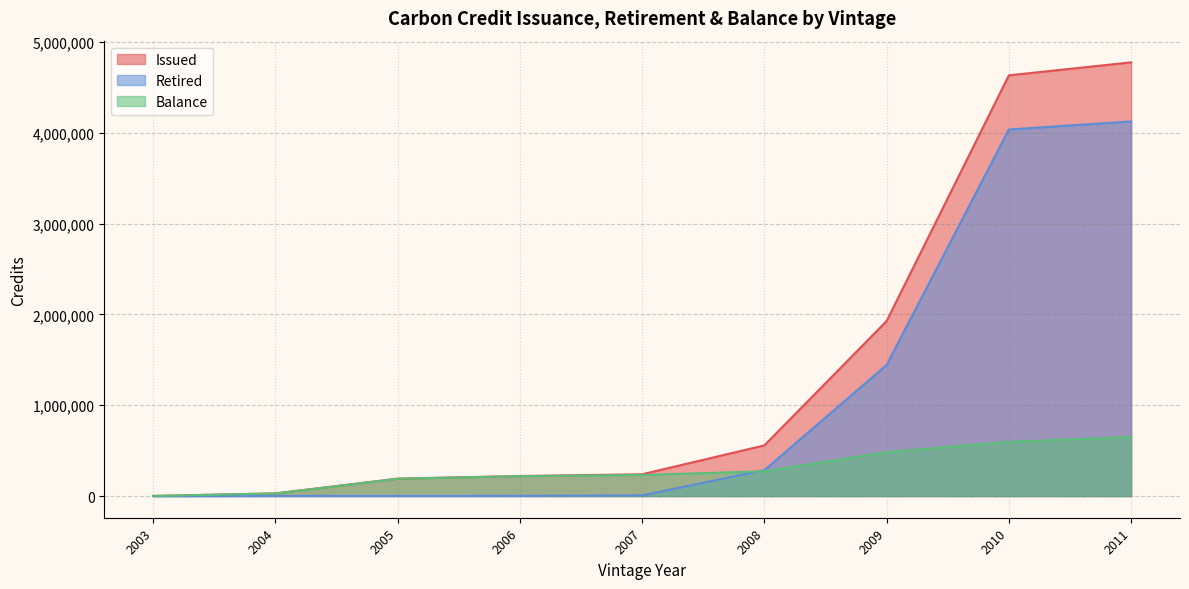

Which series has the widest spread of values?

Issued